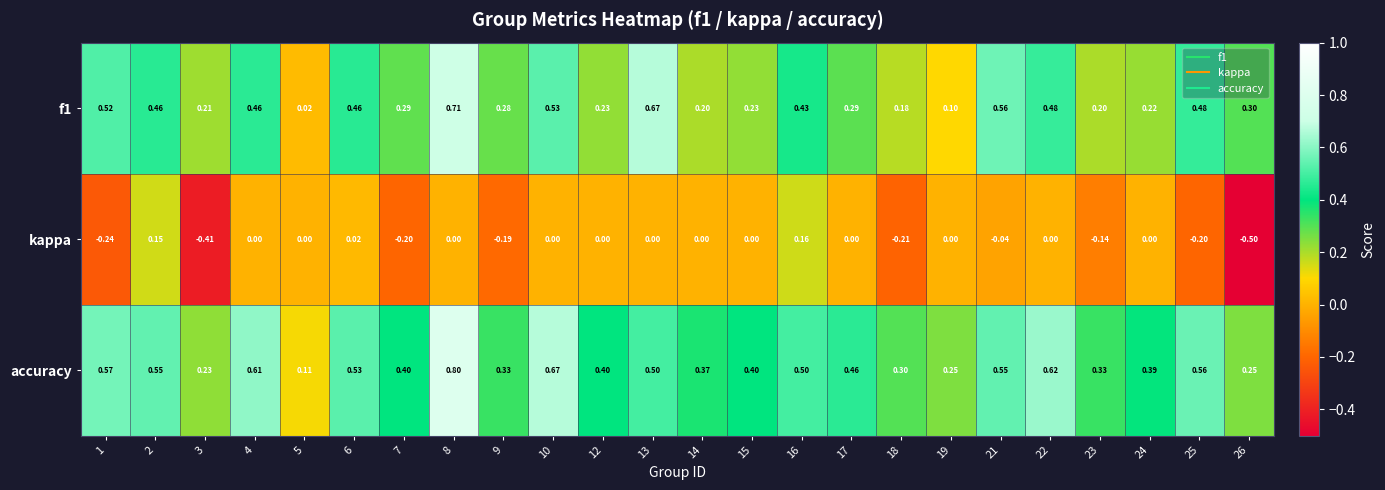

Is the value of kappa at 15 greater than the value of accuracy at 4?

No